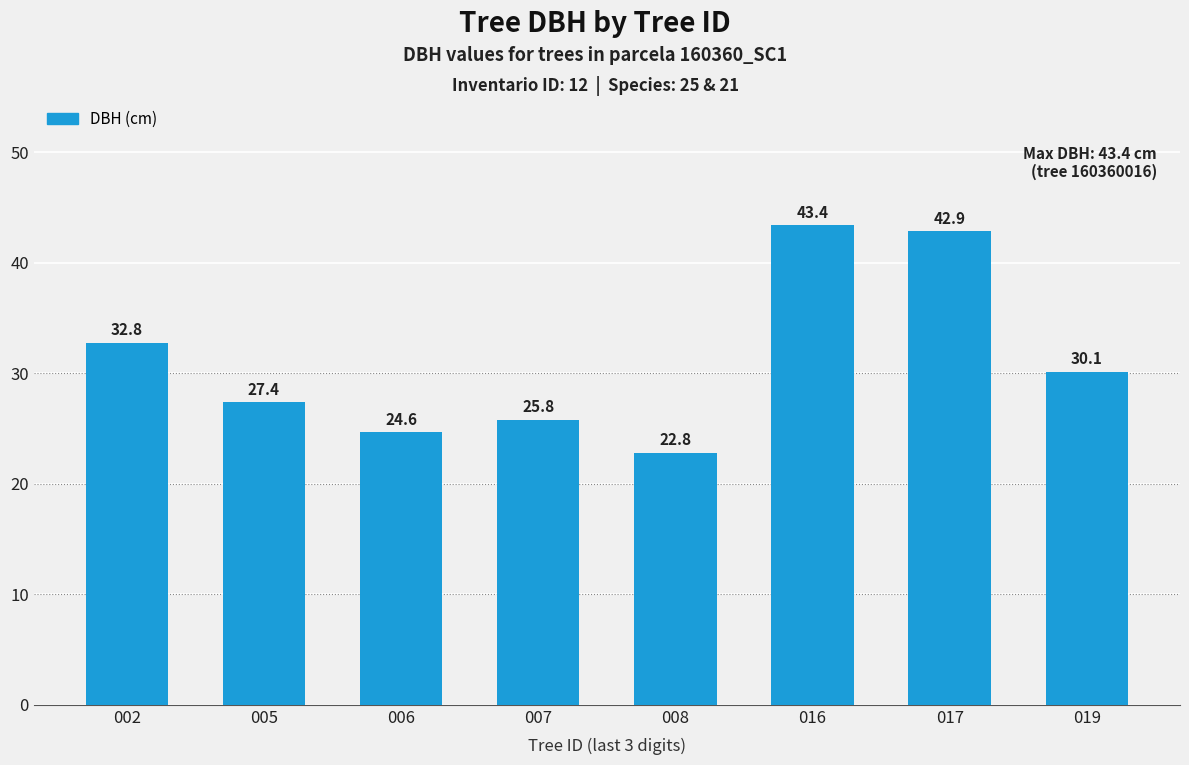

True or false: the data shows 32.8 at 002.

True